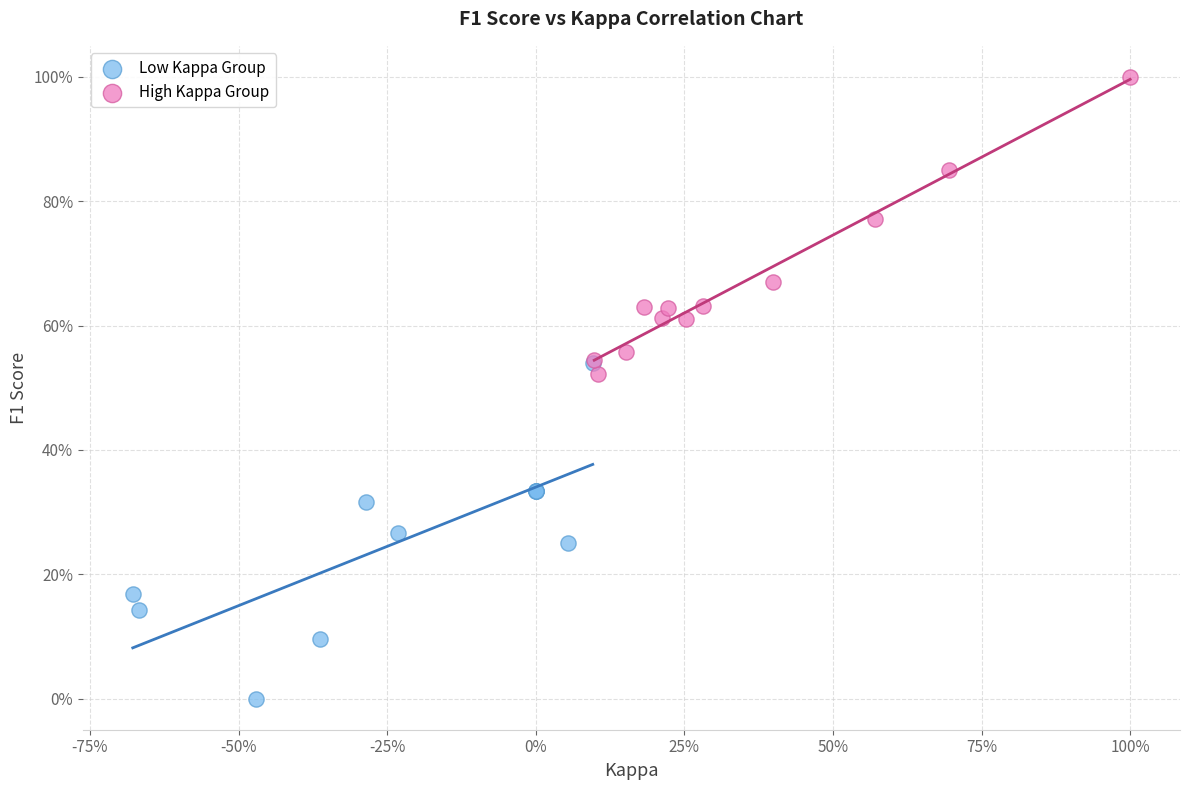

Which series contains the highest Y value?

High Kappa Group